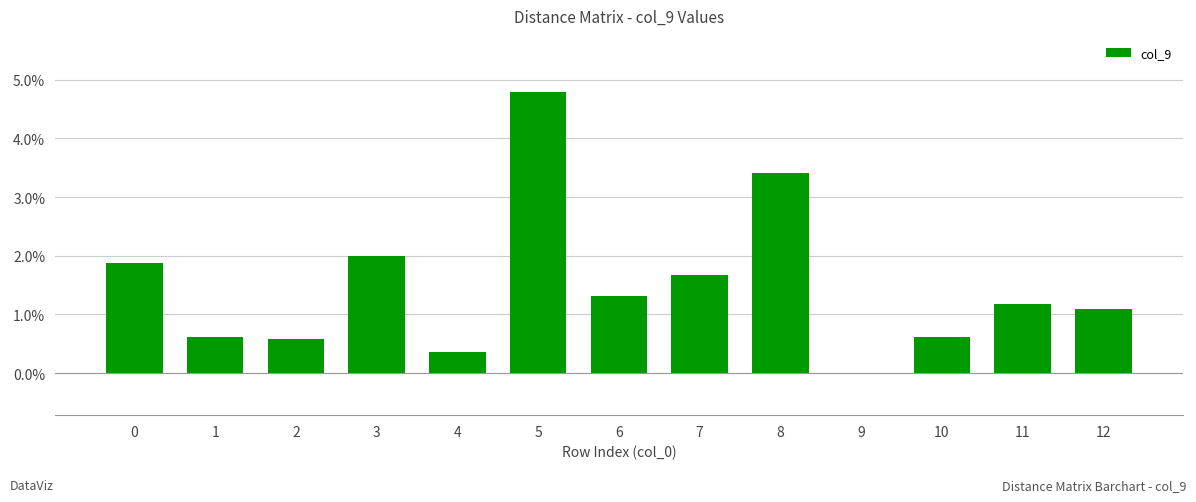

What value does the data have at 1?

0.6